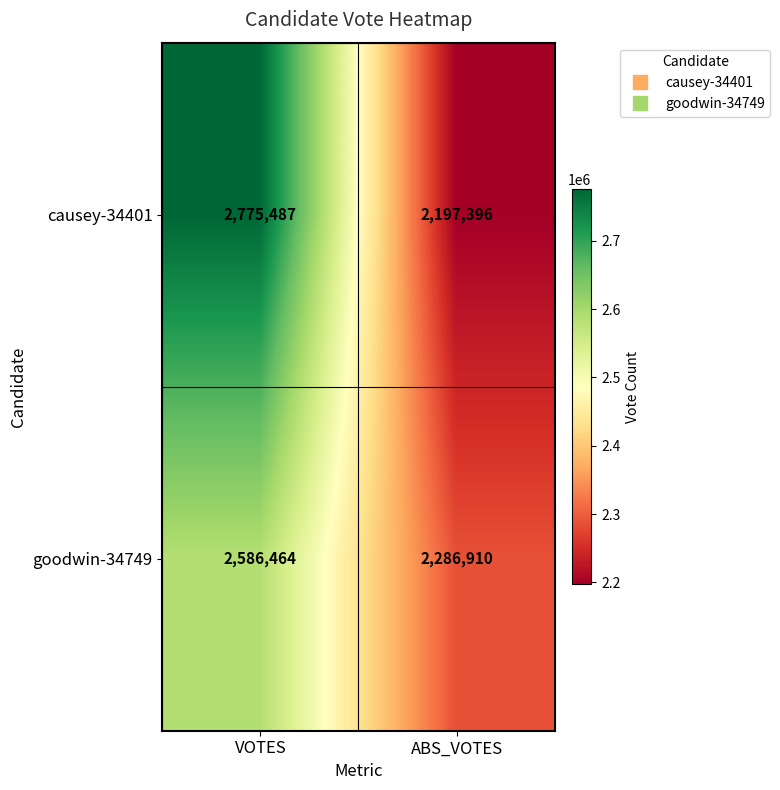

Where is causey-34401 nearest to the value 2486441?

ABS_VOTES